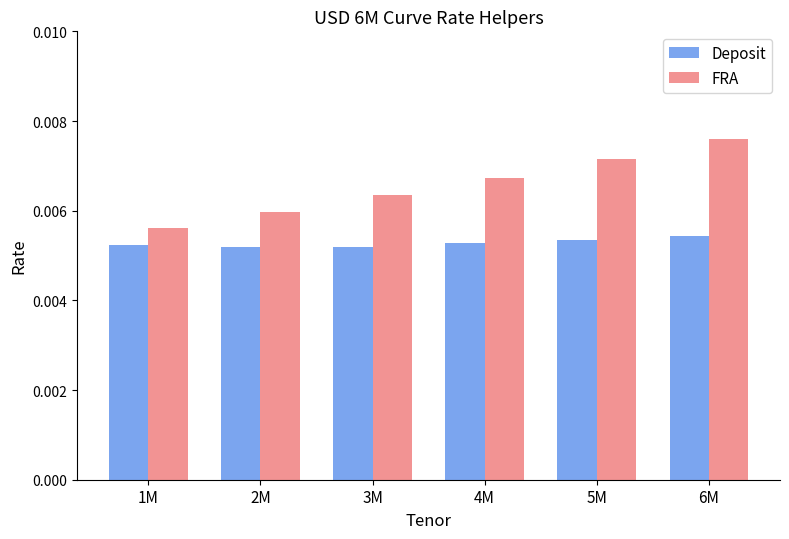

How many bars are there in total?

12